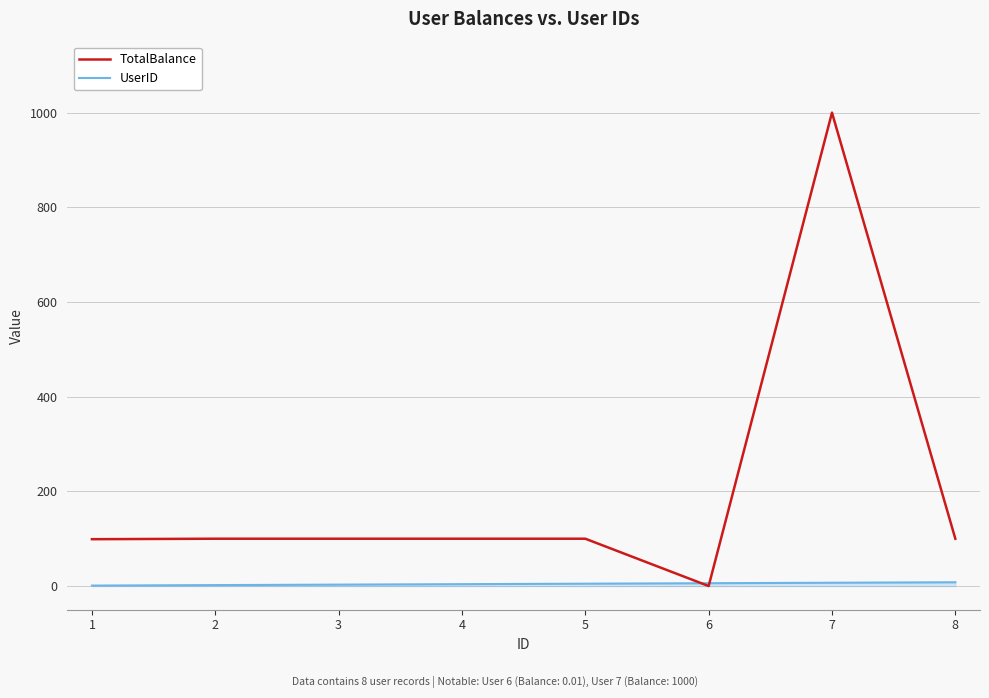

What is the maximum value for TotalBalance?

1000.0